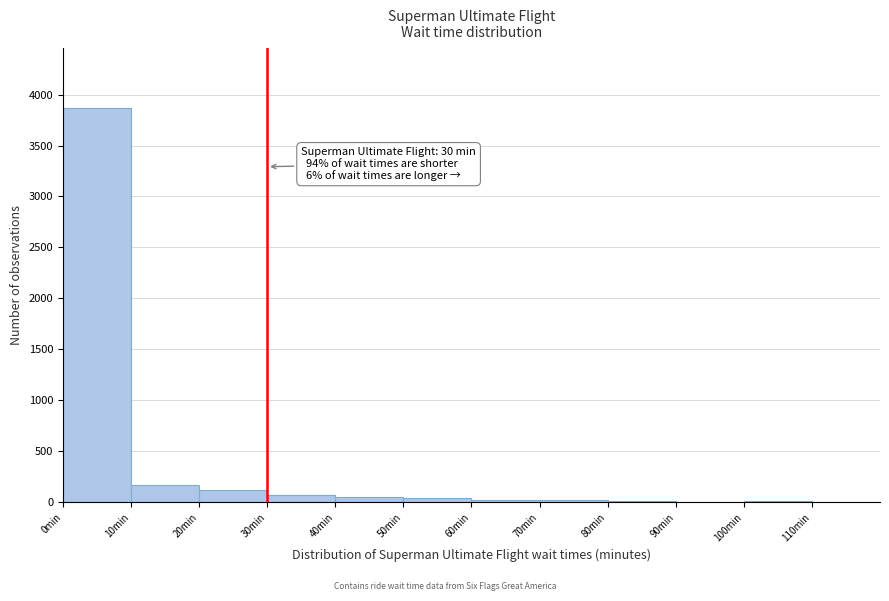

Over which range of the x-axis is the bar tallest?

0 to 10